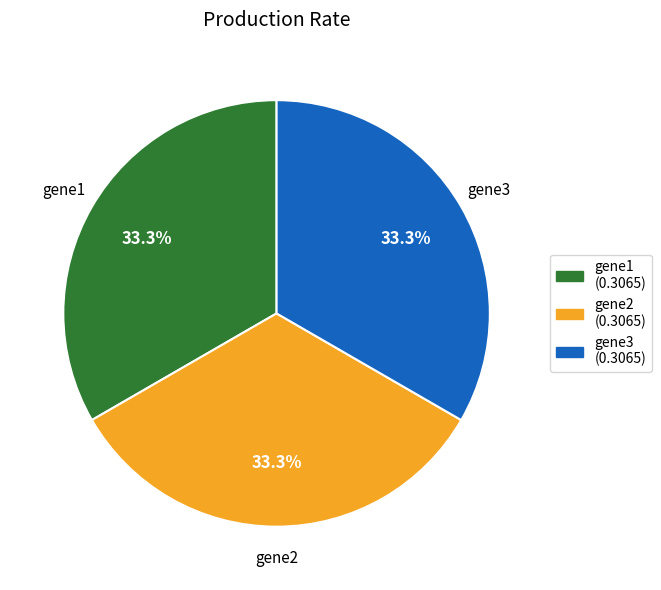

How many segments does this pie chart have?

3